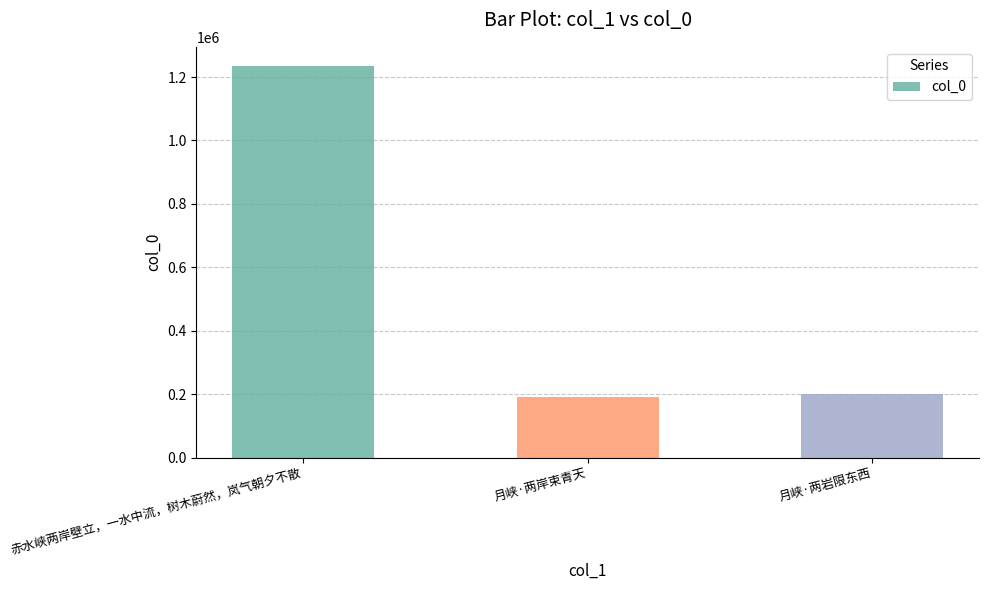

What is the value of the 1st bar from the left?

1233752